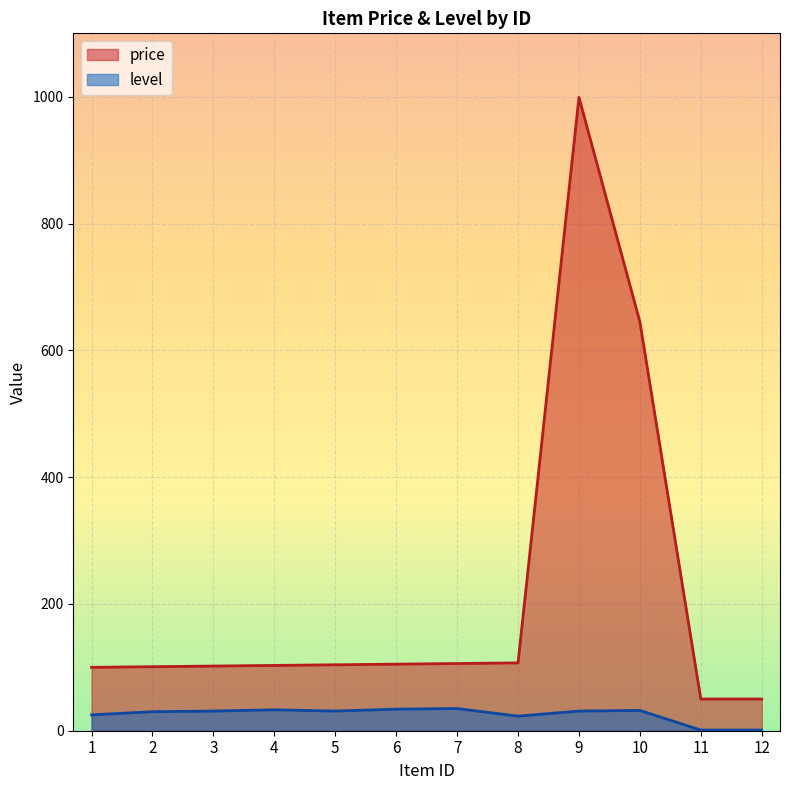

Rank the categories by price value from lowest to highest.

11, 12, 1, 2, 3, 4, 5, 6, 7, 8, 10, 9